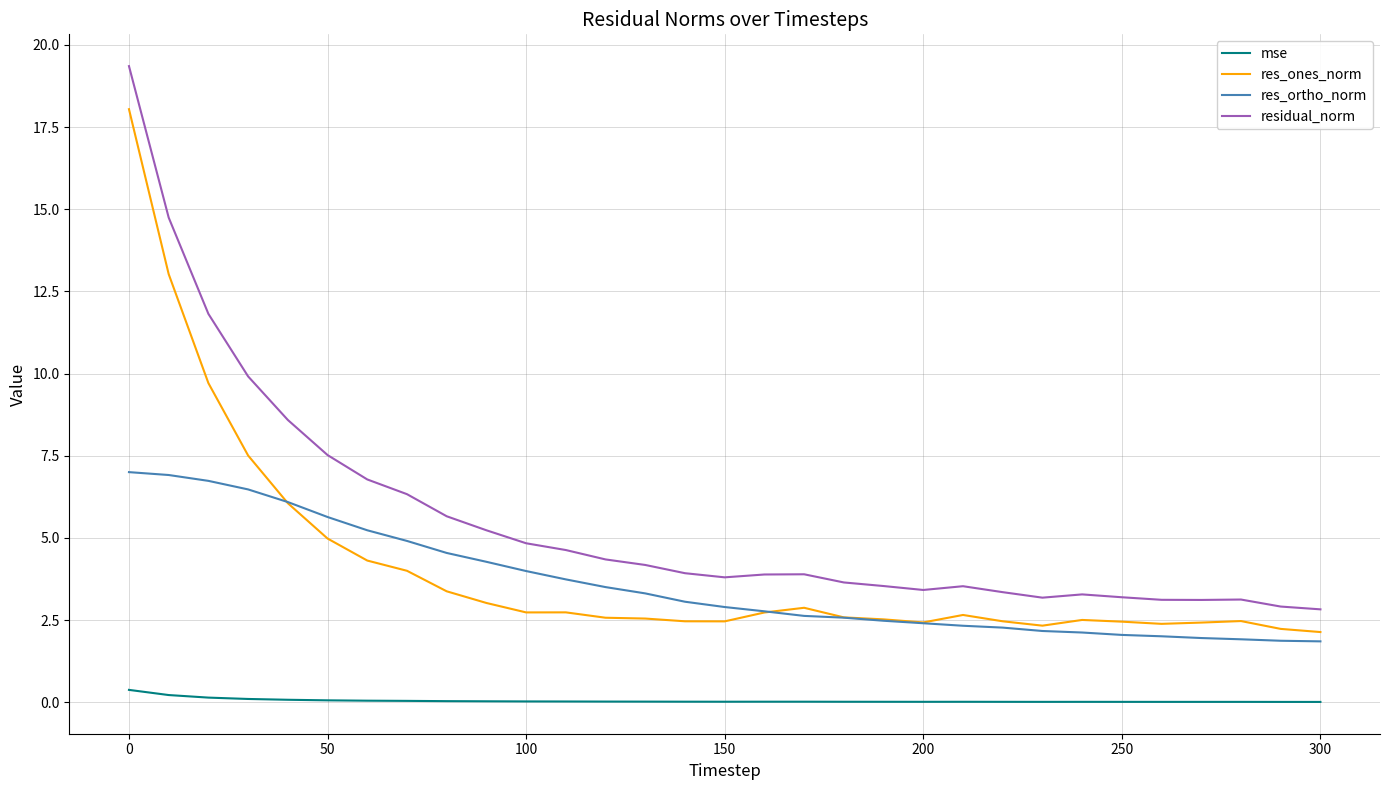

Which series has the widest spread of values?

residual_norm